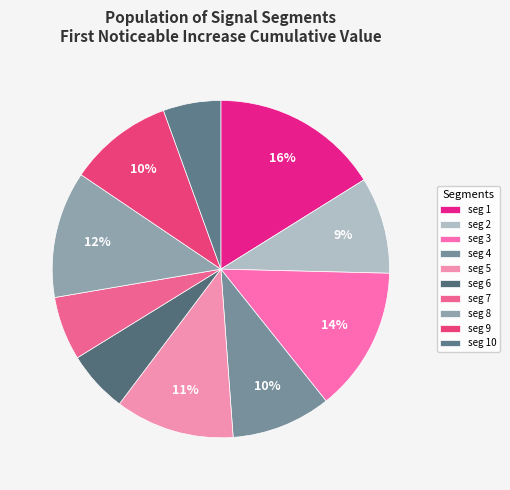

Which category has the biggest portion of the pie?

seg 1